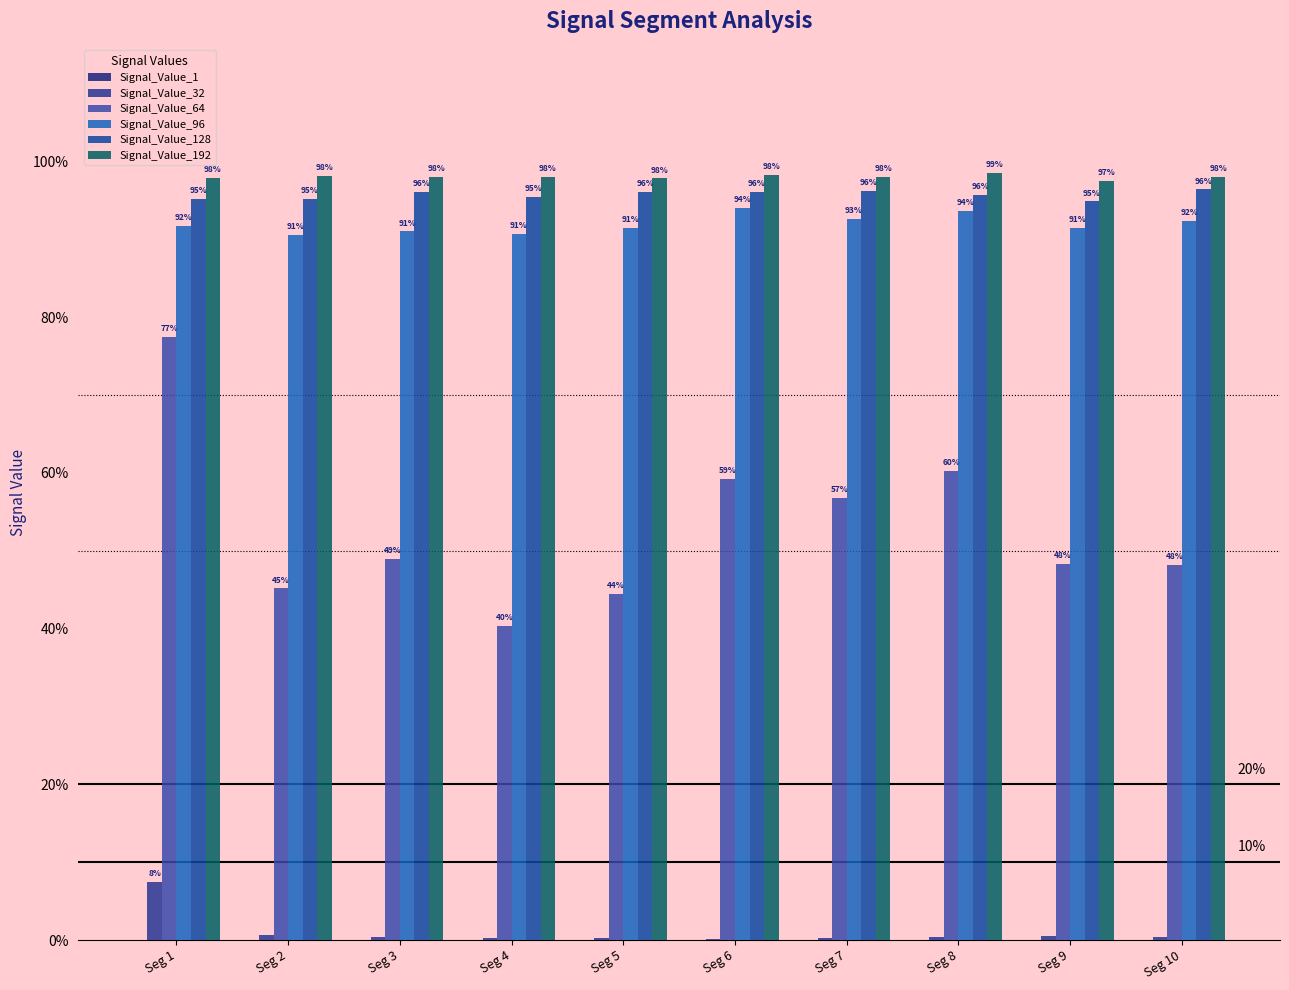

Count the Signal_Value_128 values in the range 0 to 1.

10